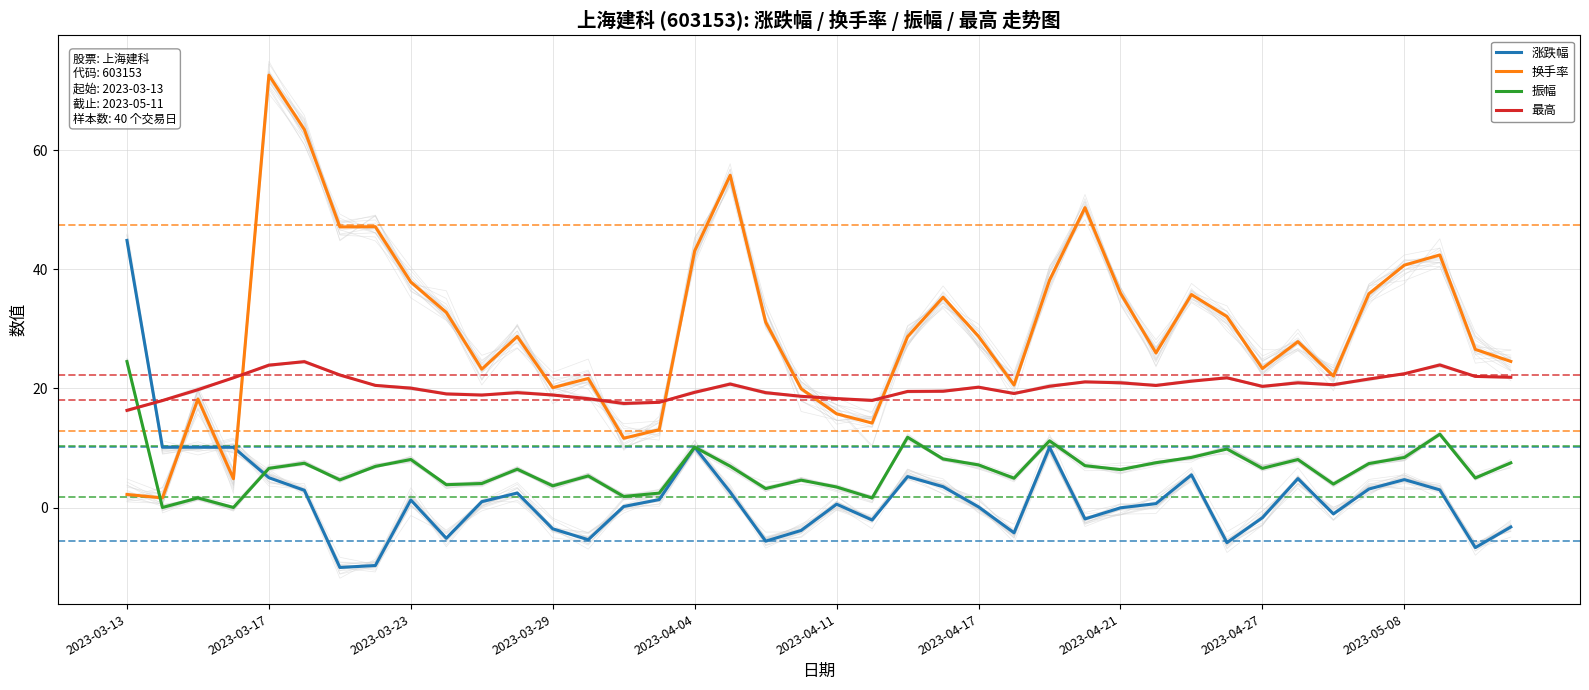

Is the value of 涨跌幅 at 19 greater than the value of 换手率 at 16?

No